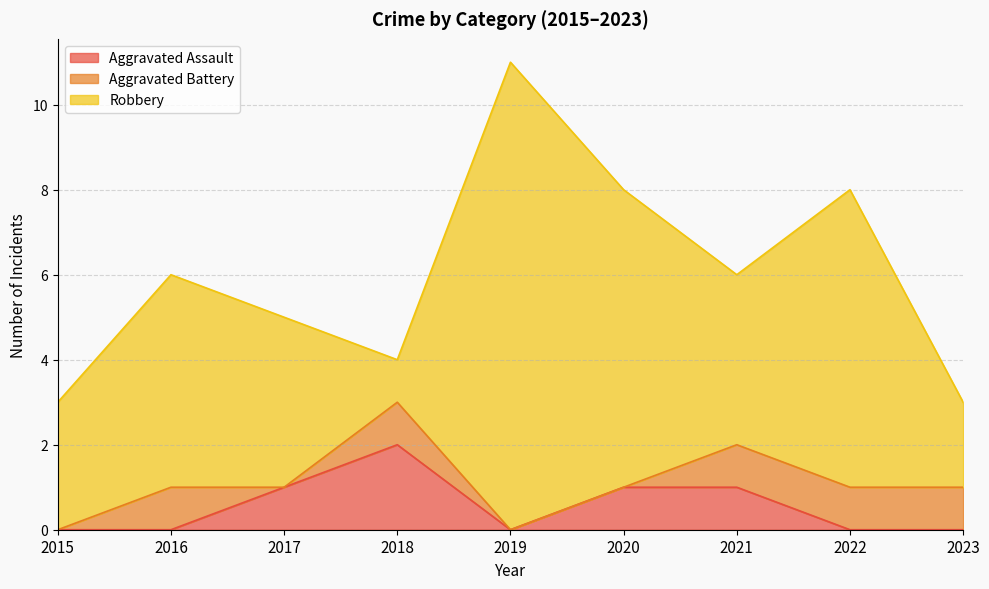

After their last crossing, which series has the higher values: Aggravated Assault or Aggravated Battery?

Aggravated Assault